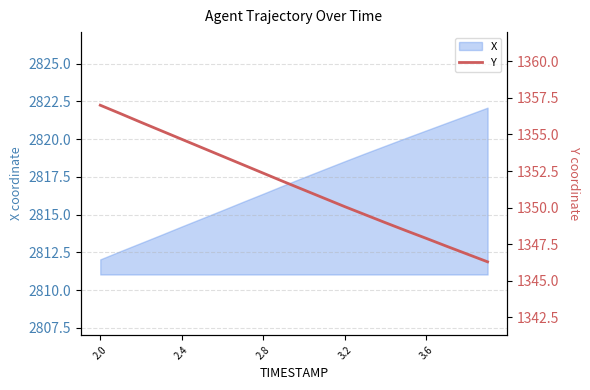

What is the maximum value for X?

2822.1